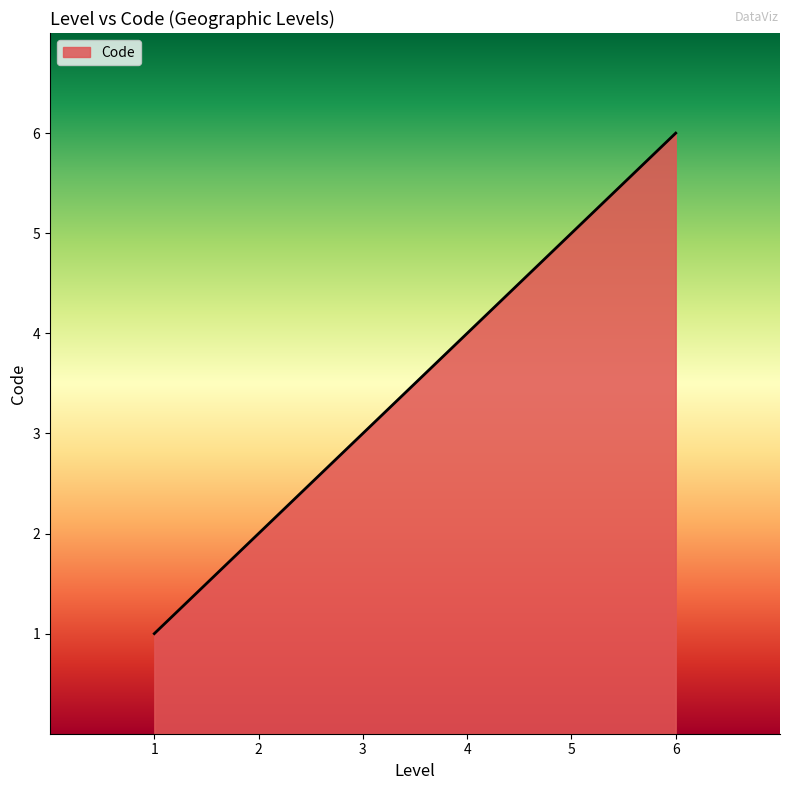

Approximately how many times larger is the value at 4 compared to 6?

0.7